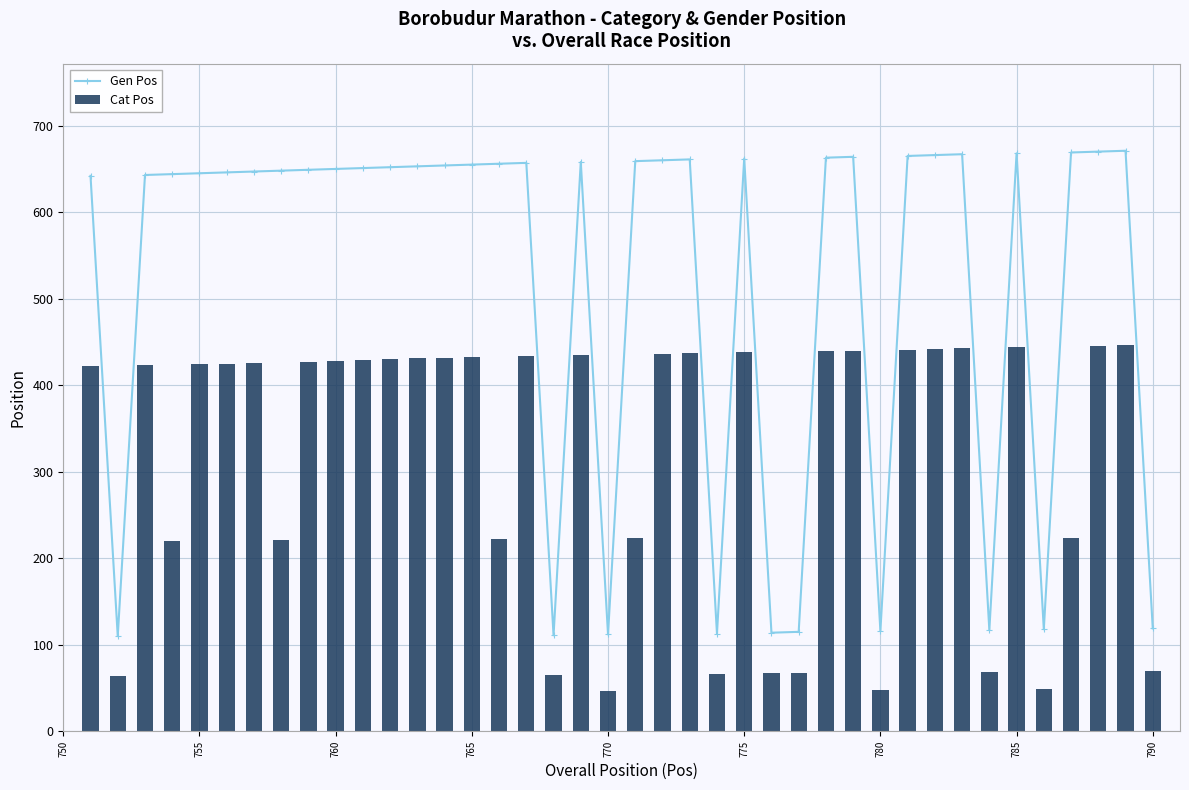

List the series in order of their overall mean, highest first.

Gen Pos, Cat Pos